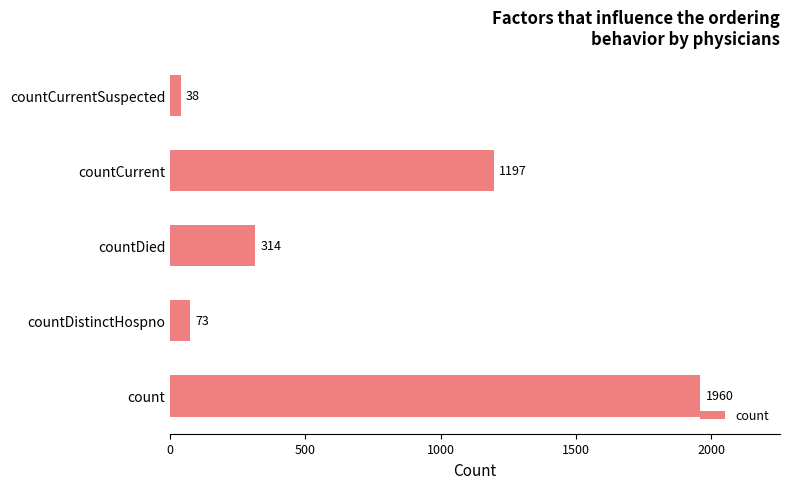

How many bars are there in total?

5